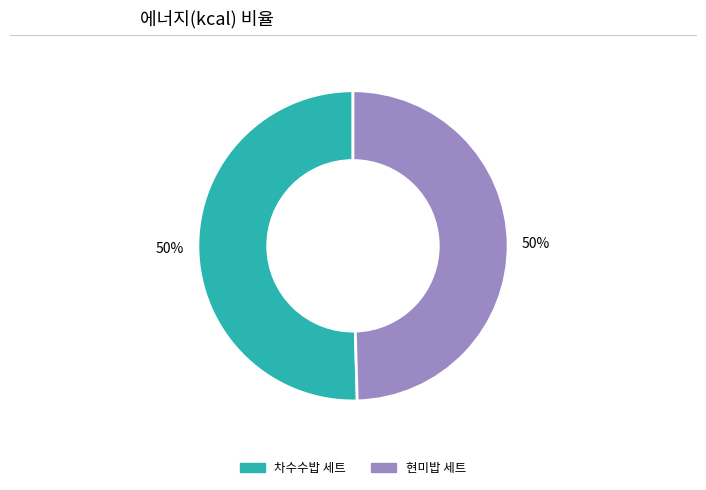

To the nearest percent, what is the average slice percentage?

50%